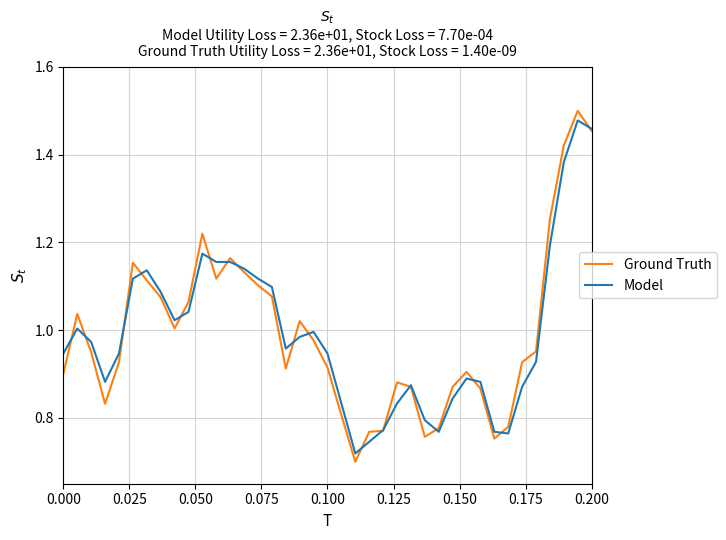

How many lines are shown in the chart?

2